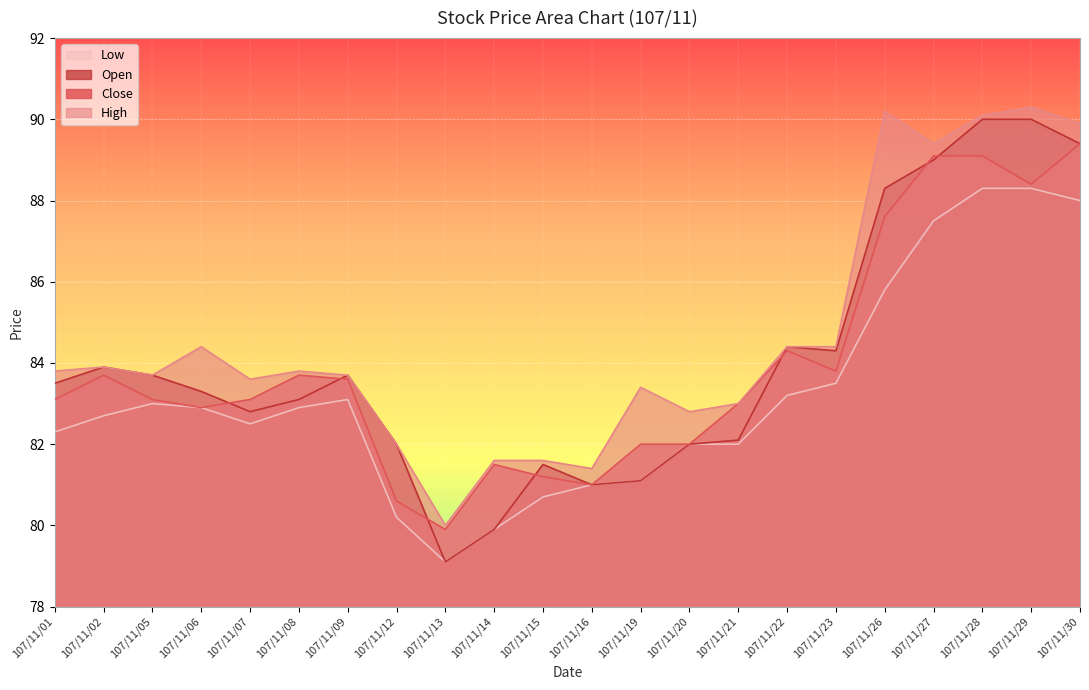

What value does the Open series have at 107/11/13?

79.1